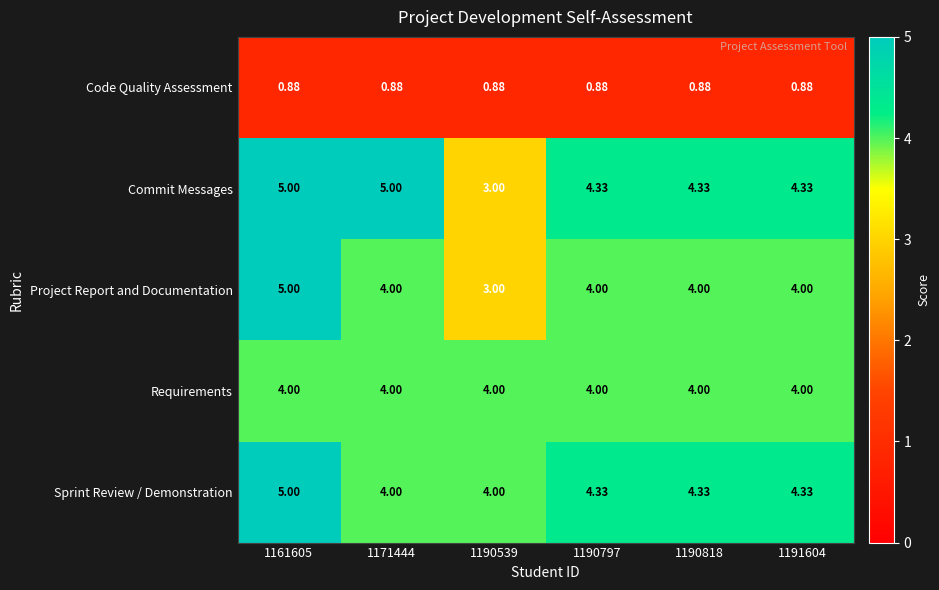

At how many categories does at least one series exceed 1?

6